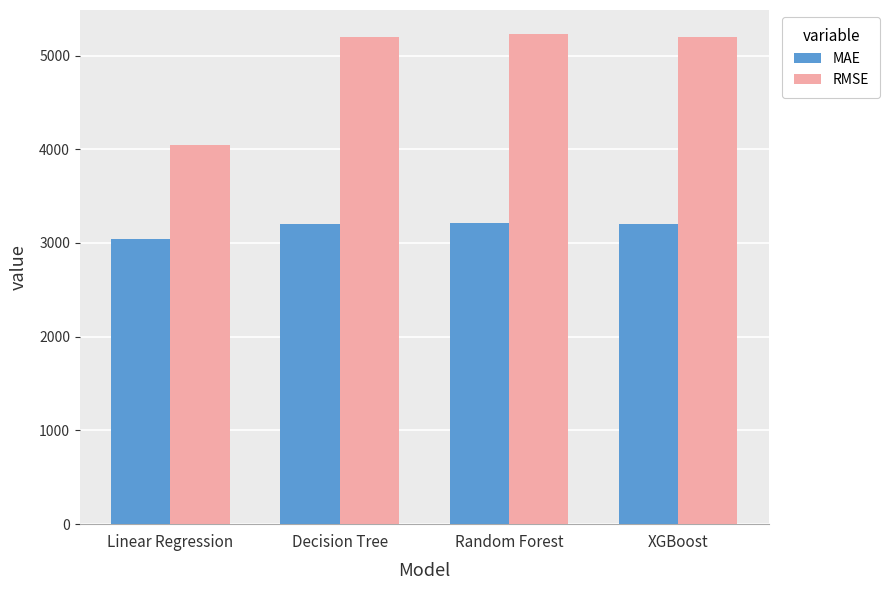

At how many categories does at least one series exceed 3117?

4